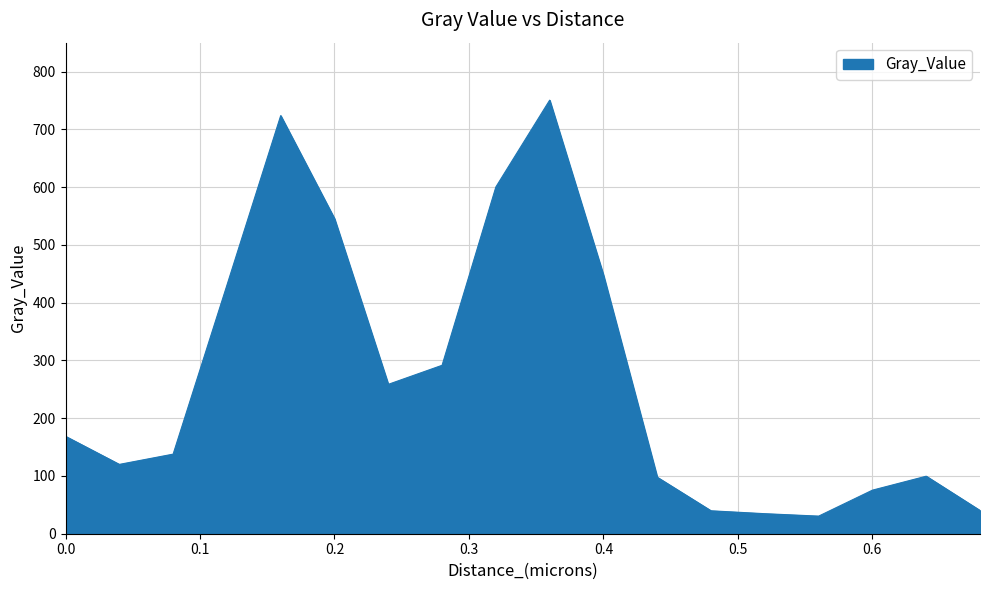

What is the minimum value shown in the chart?

30.5